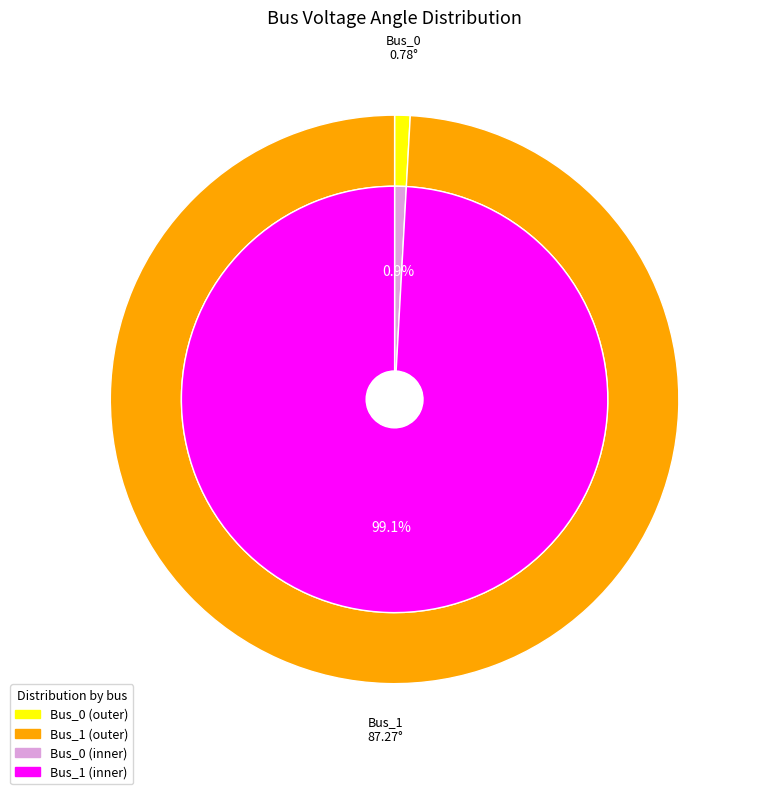

Which slice is the smallest?

Bus_0